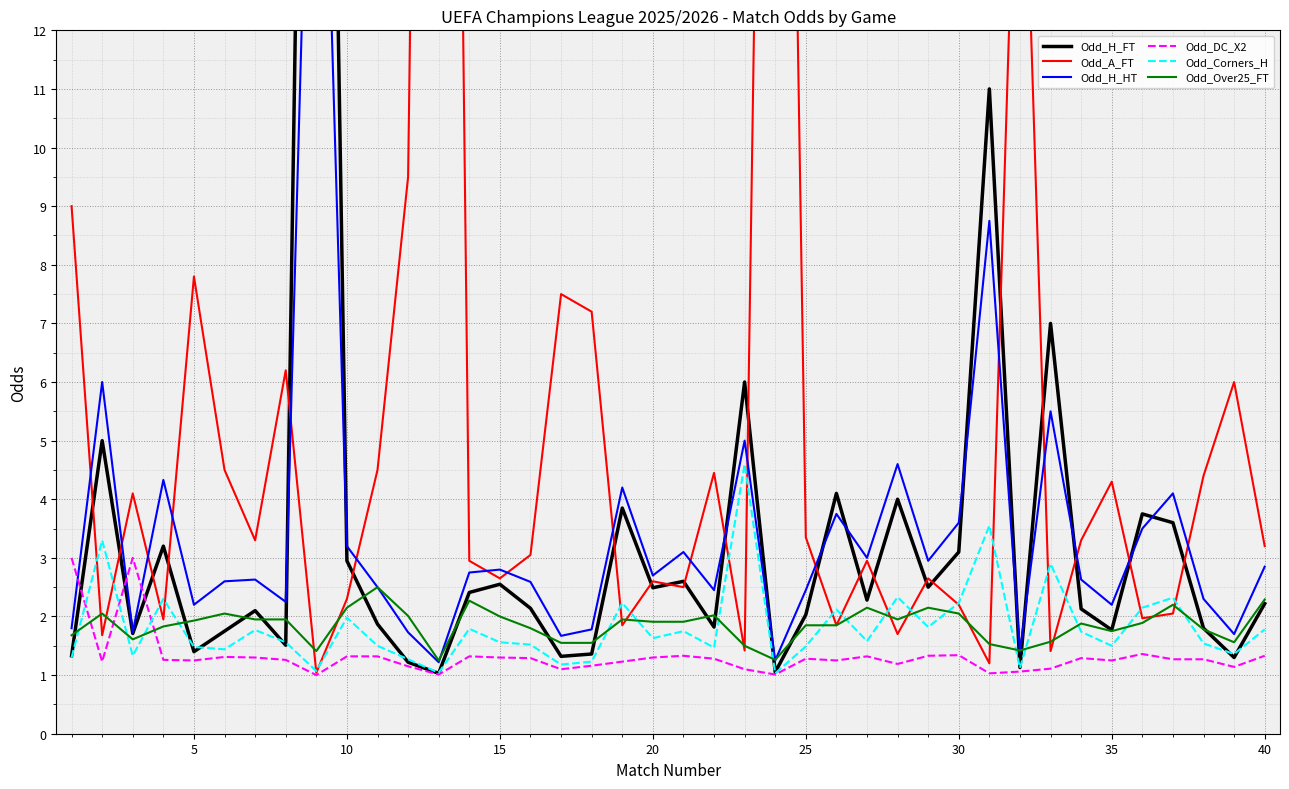

What are all the series names shown in the legend?

Odd_H_FT, Odd_A_FT, Odd_H_HT, Odd_DC_X2, Odd_Corners_H, Odd_Over25_FT